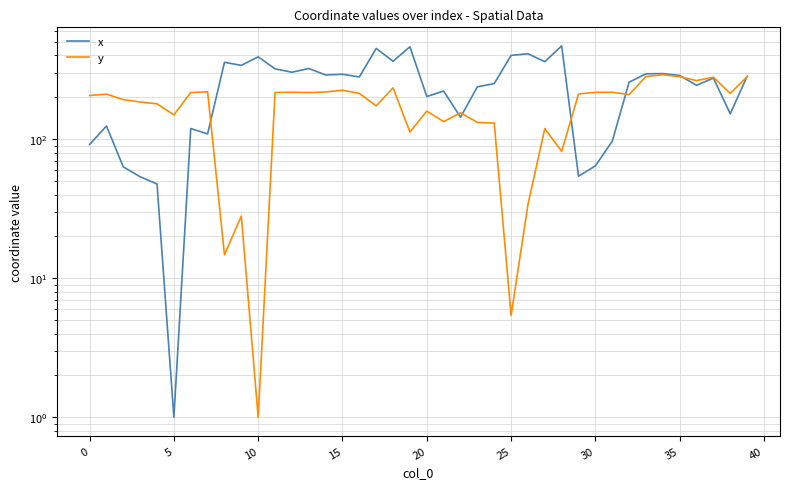

How many interior local peaks does the y series have?

12